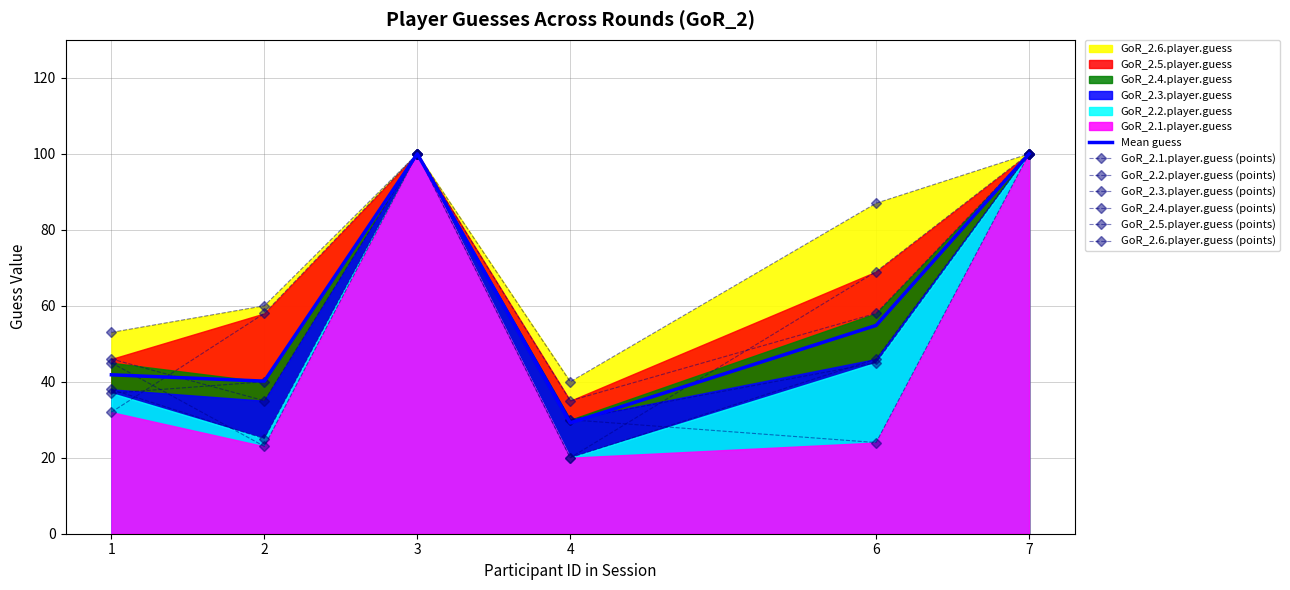

What is the total value across all series at 4?

175